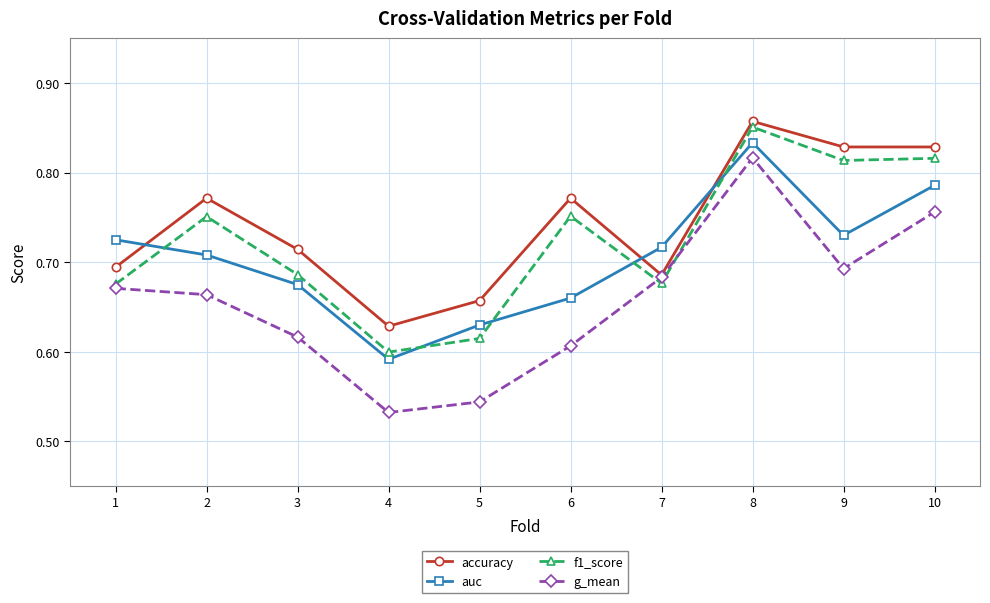

What is the difference between the highest and lowest values at 9?

0.1